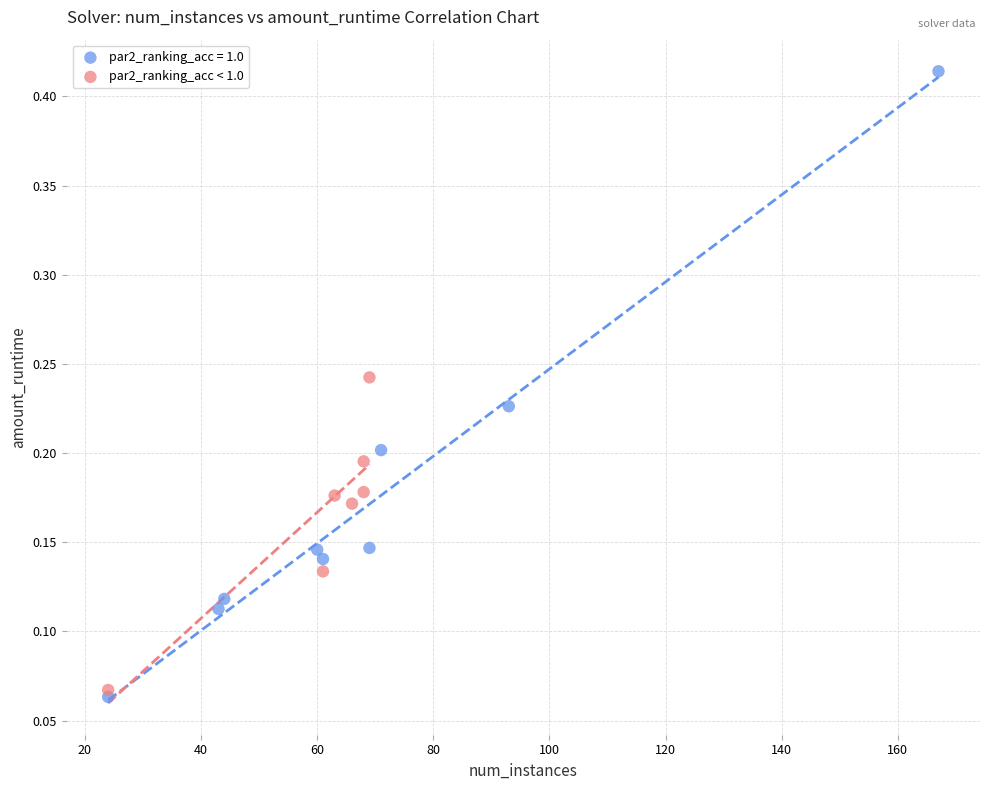

Which series has the largest Y range (max minus min)?

par2_ranking_acc = 1.0